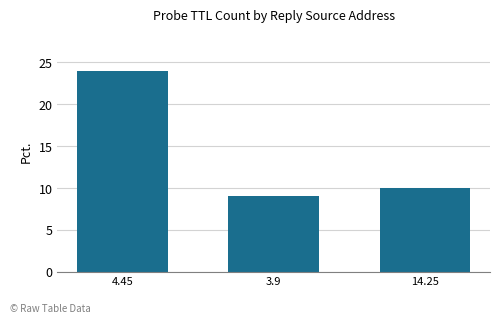

The chart shows a value of 18 at 14.25. True or false?

False